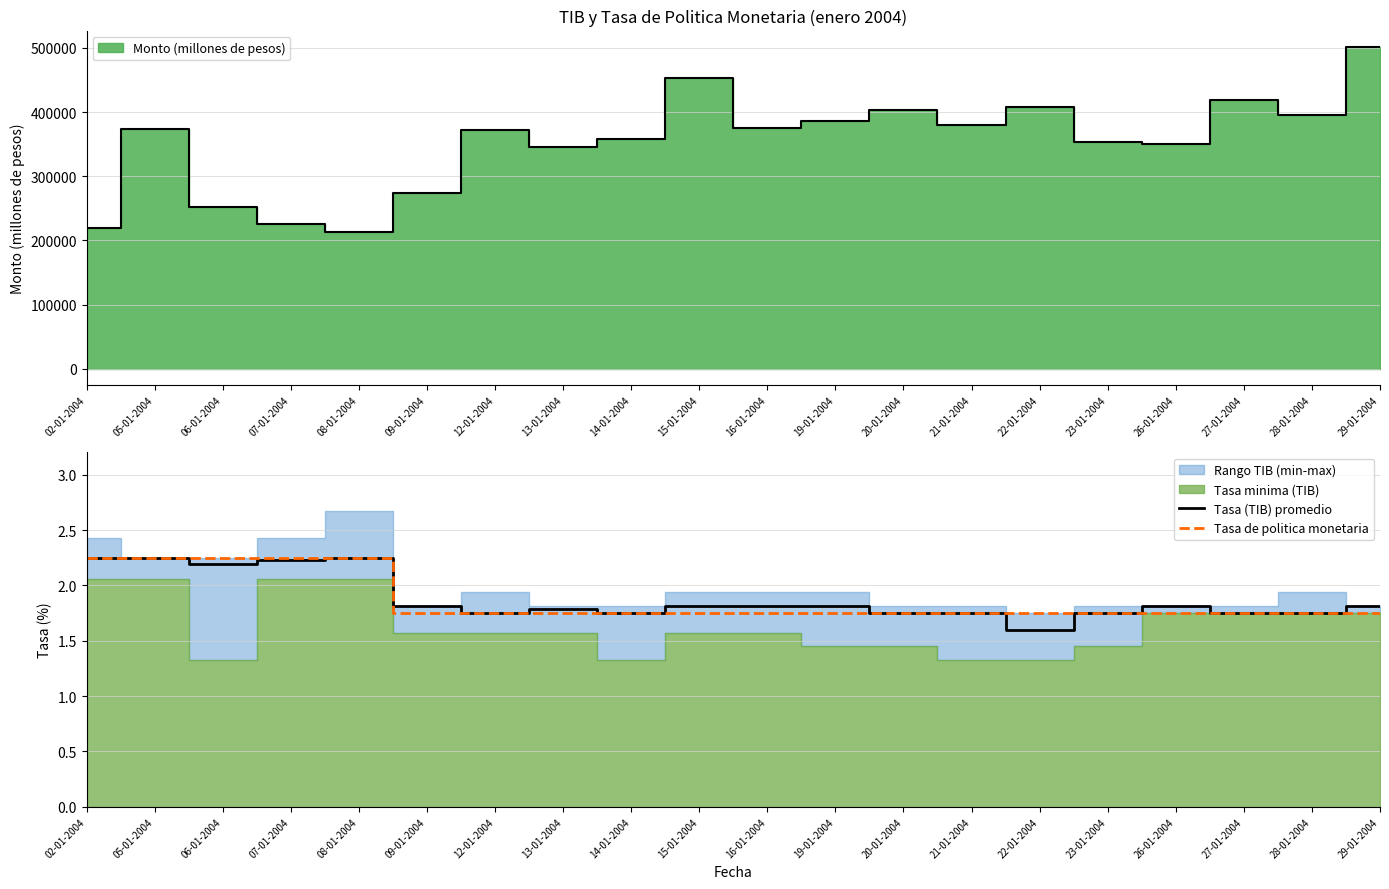

Where is Tasa (TIB) promedio nearest to the value 1?

22-01-2004